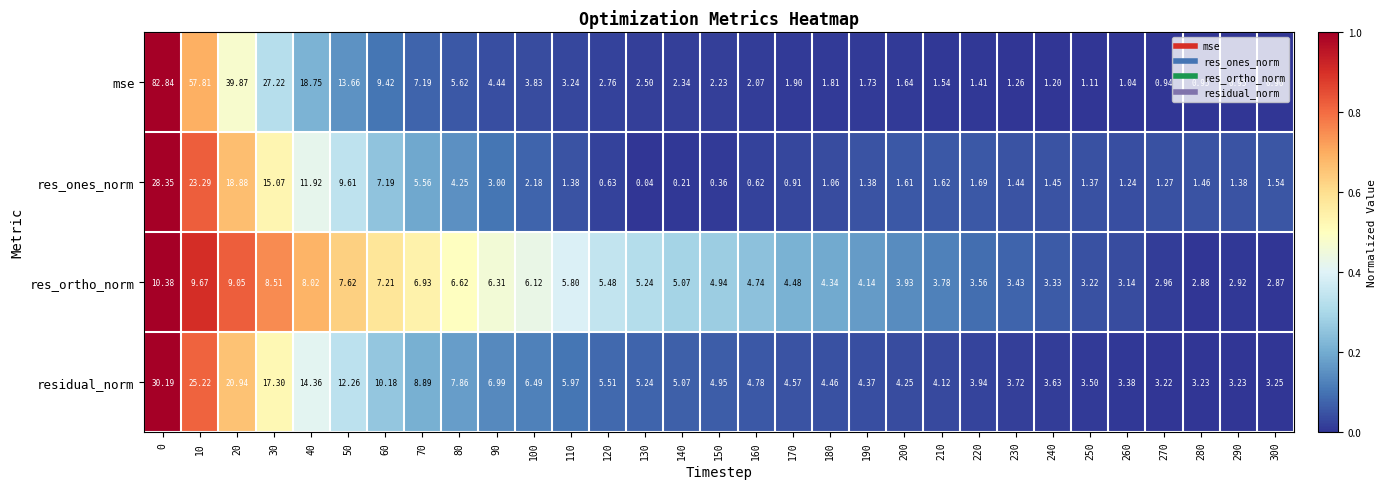

Rank the series at 280 from lowest to highest value.

mse, res_ones_norm, res_ortho_norm, residual_norm